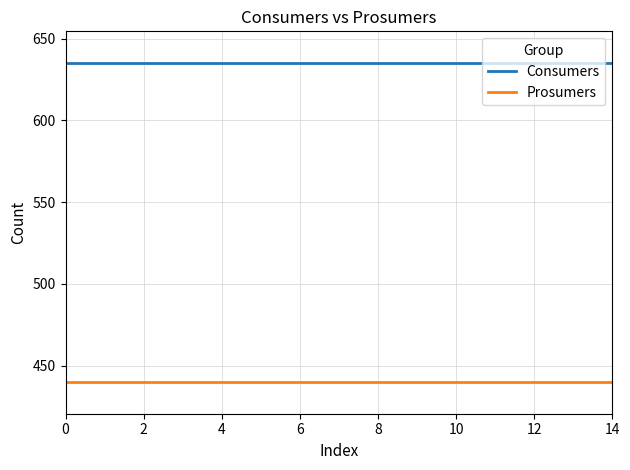

Which series has the largest total across all categories?

Consumers